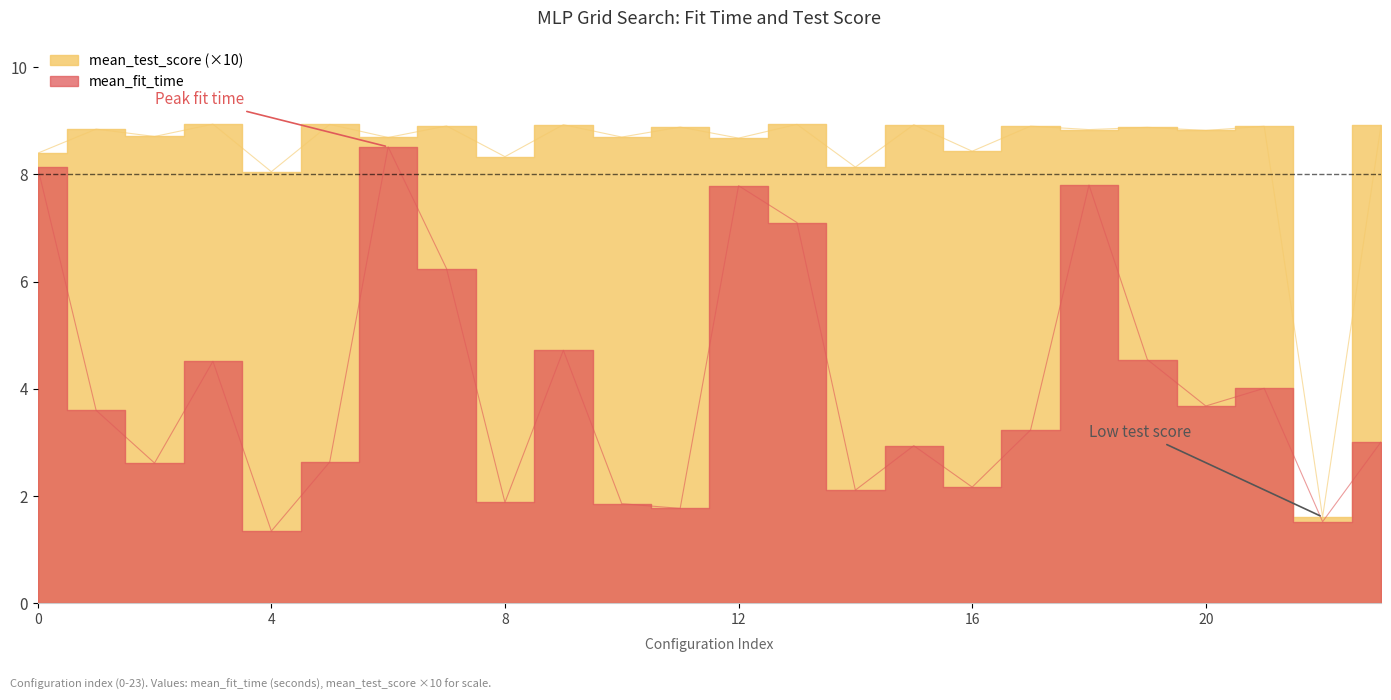

True or false: mean_test_score and mean_fit_time cross at least once.

False